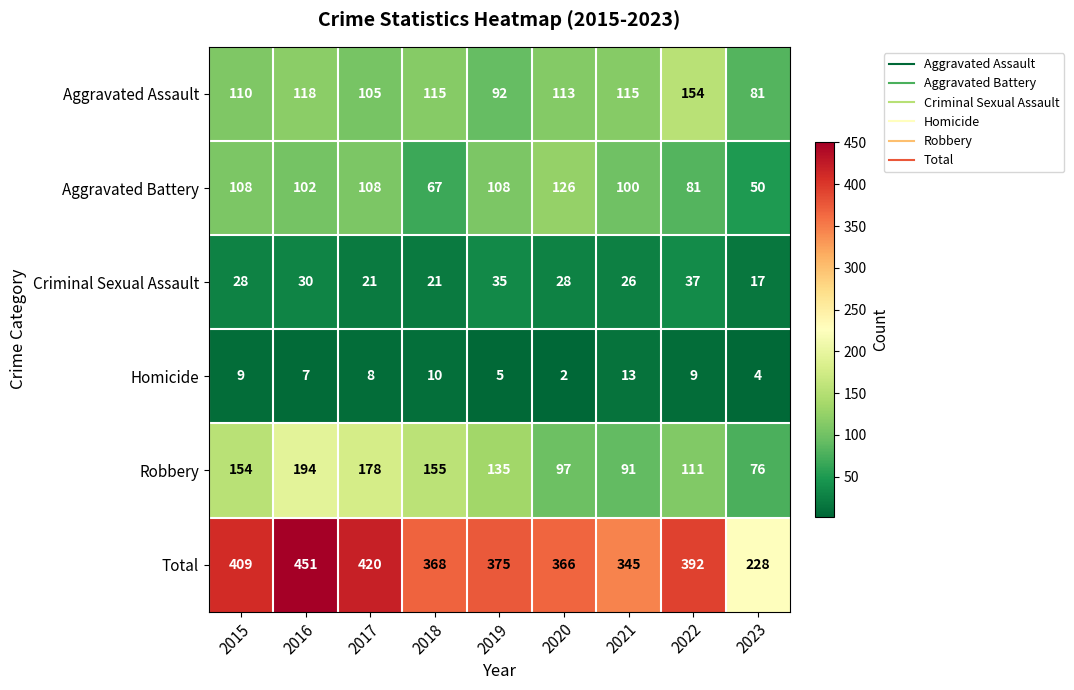

At 2018, list the series in order from smallest to largest.

Homicide, Criminal Sexual Assault, Aggravated Battery, Aggravated Assault, Robbery, Total